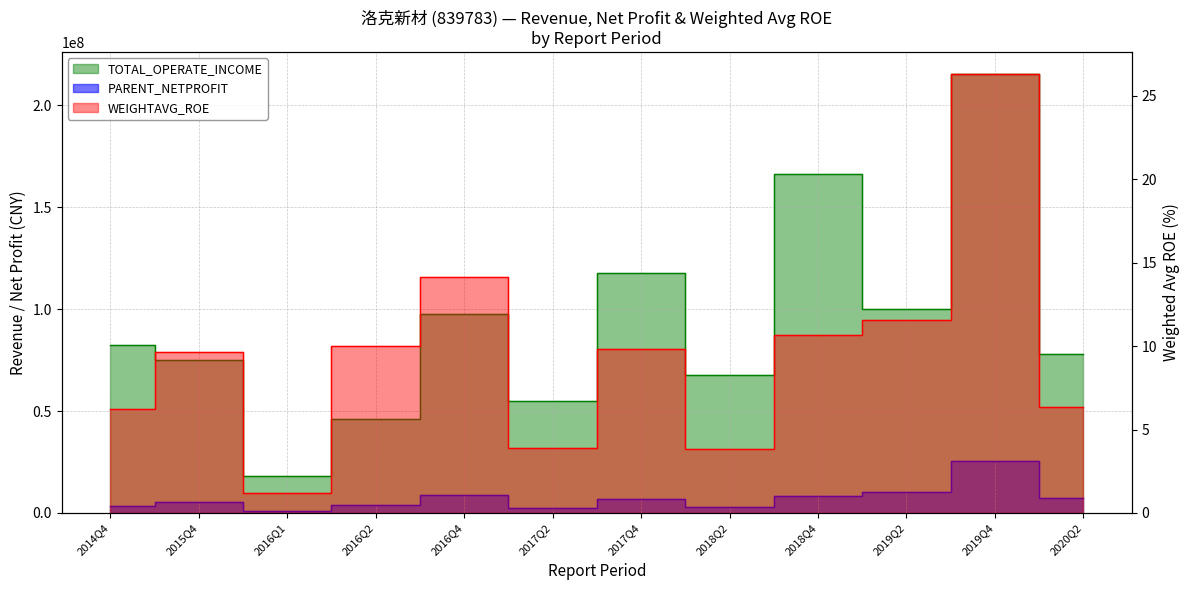

Is it true that TOTAL_OPERATE_INCOME equals 48128836.8 at 2015Q4?

False